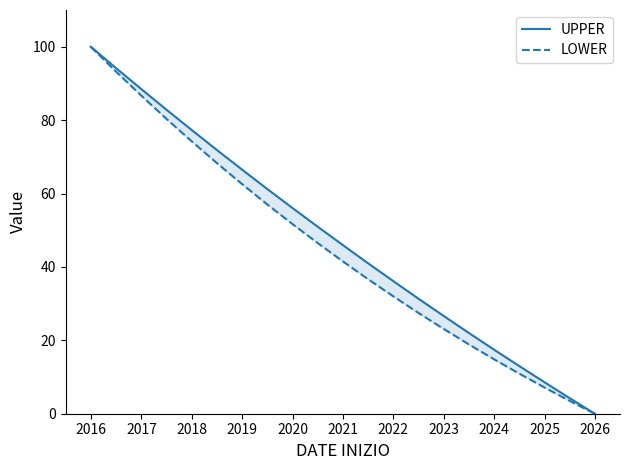

List the series in order of their peak value, lowest first.

UPPER, LOWER